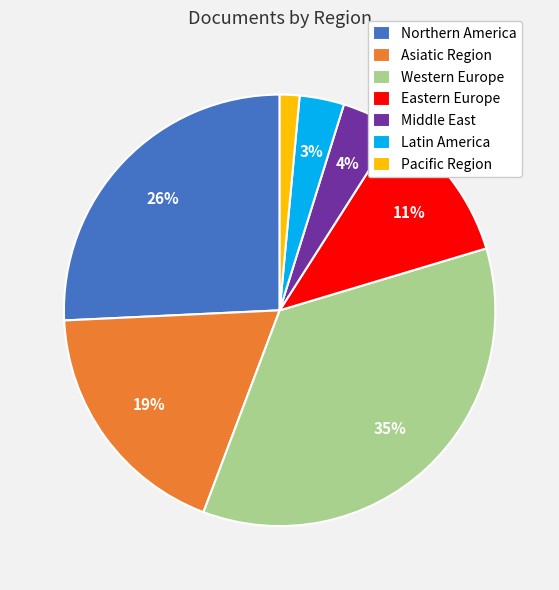

Rank the categories by value from lowest to highest.

Pacific Region, Latin America, Middle East, Eastern Europe, Asiatic Region, Northern America, Western Europe